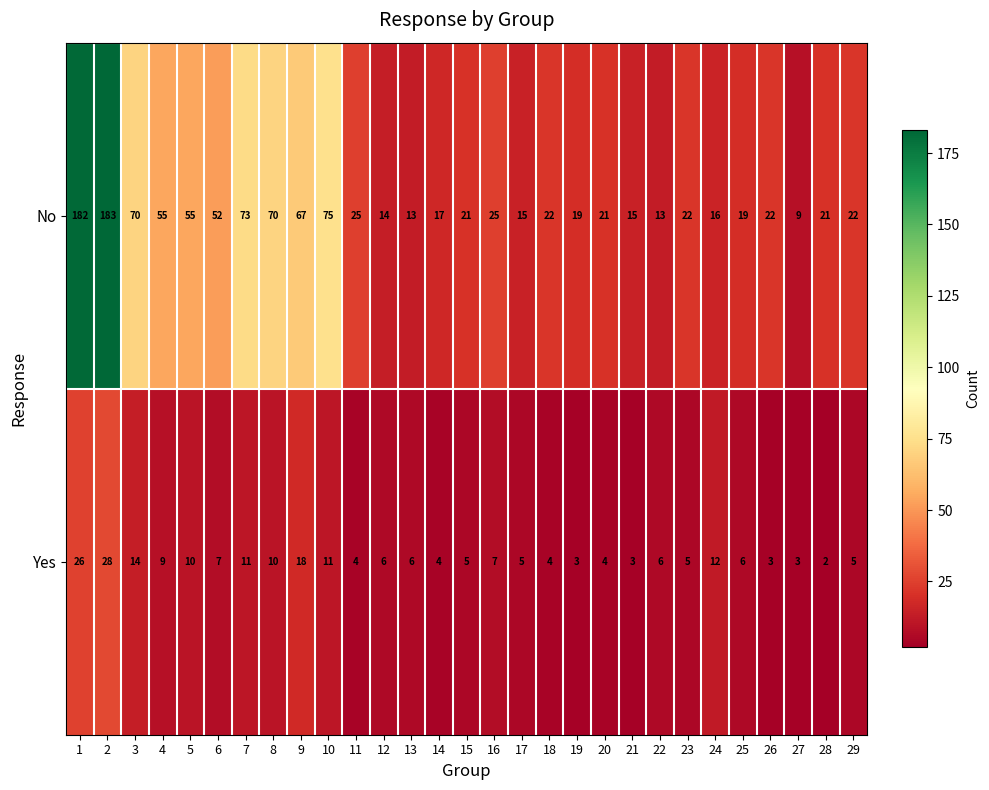

What is the sum of the Yes values at 12 and 27?

9